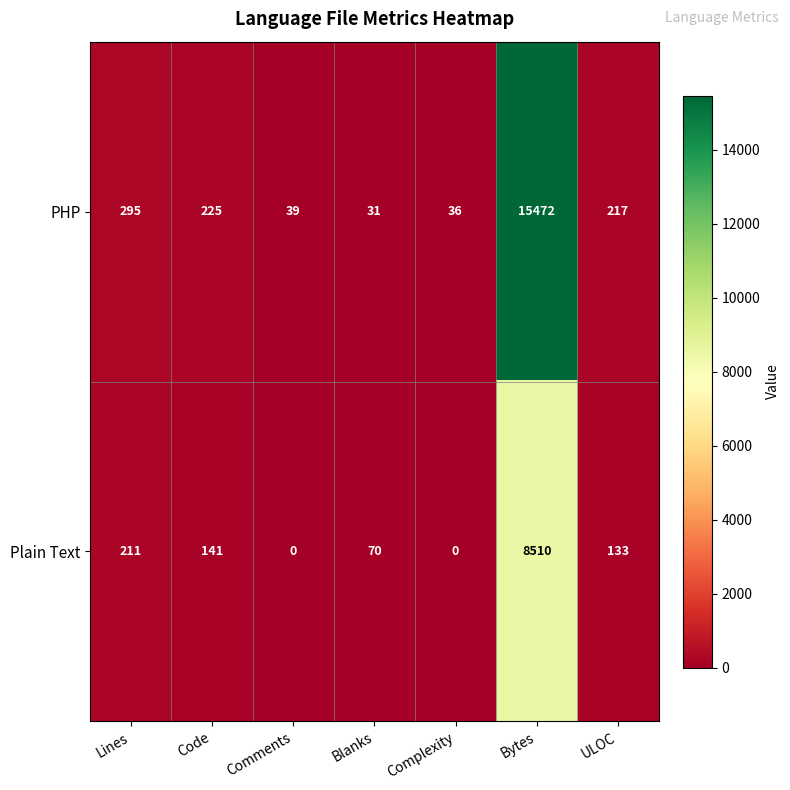

Which category has the highest value in the PHP series?

Bytes